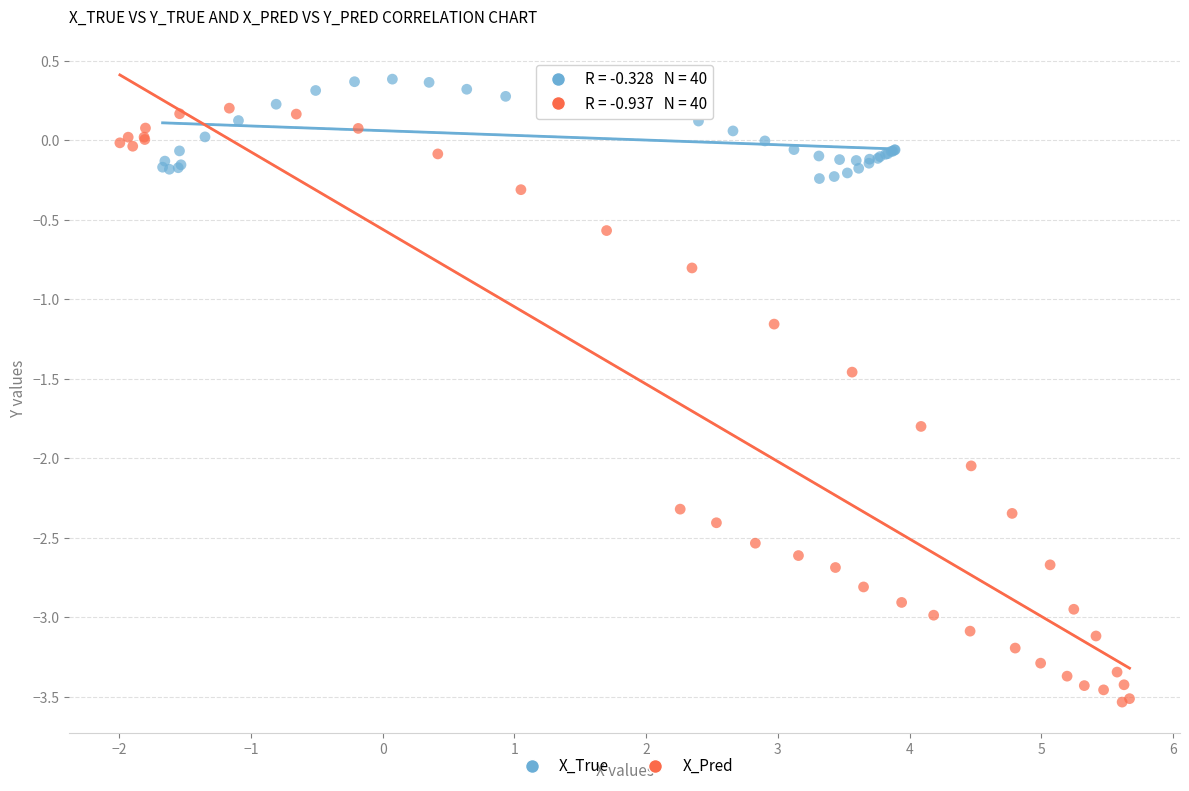

Which series has the widest spread of Y values?

X_Pred